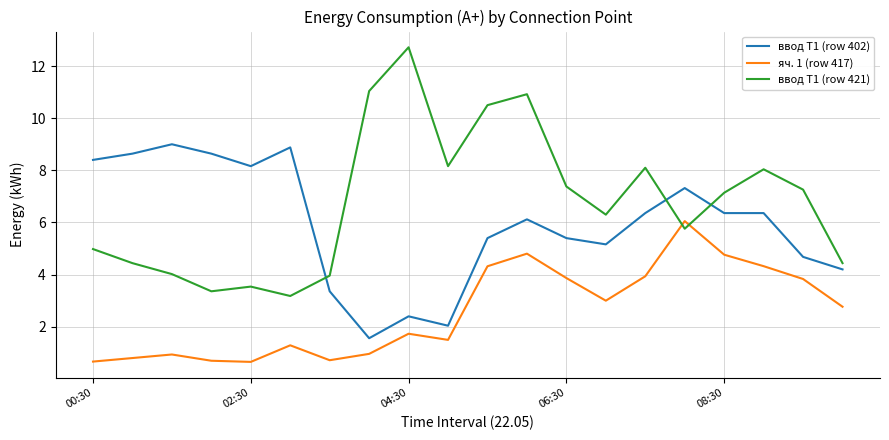

How many lines are shown in the chart?

3